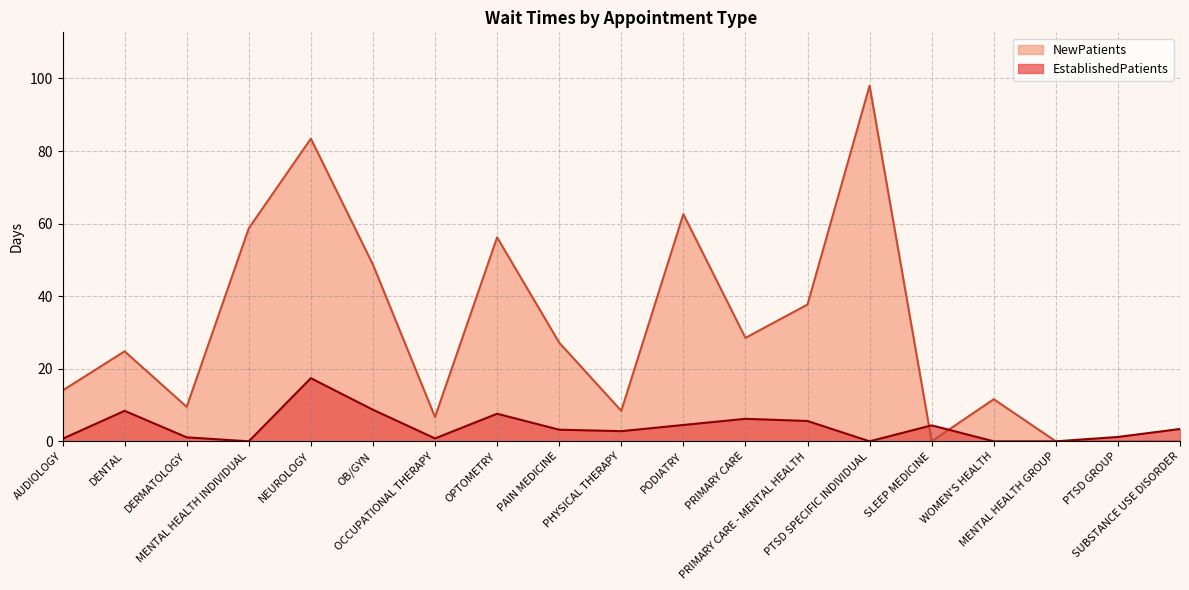

What is the highest value of the EstablishedPatients series?

17.4